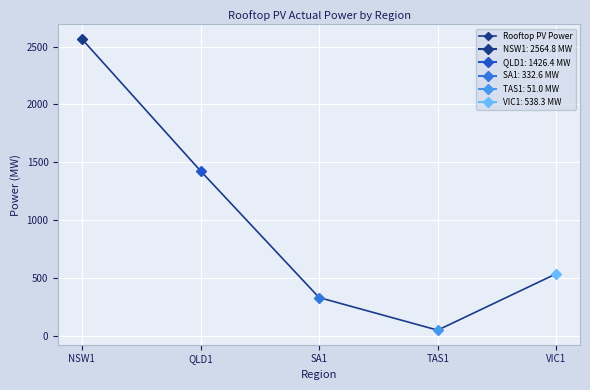

Read the value at TAS1.

51.0